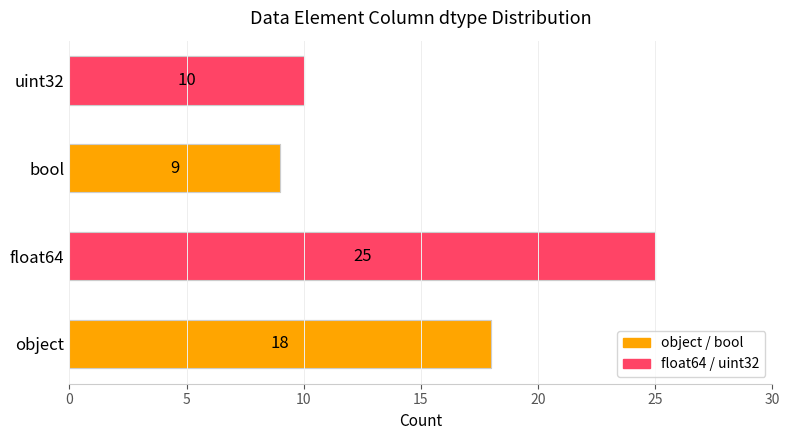

List the labels in order of value, largest first.

float64, object, uint32, bool